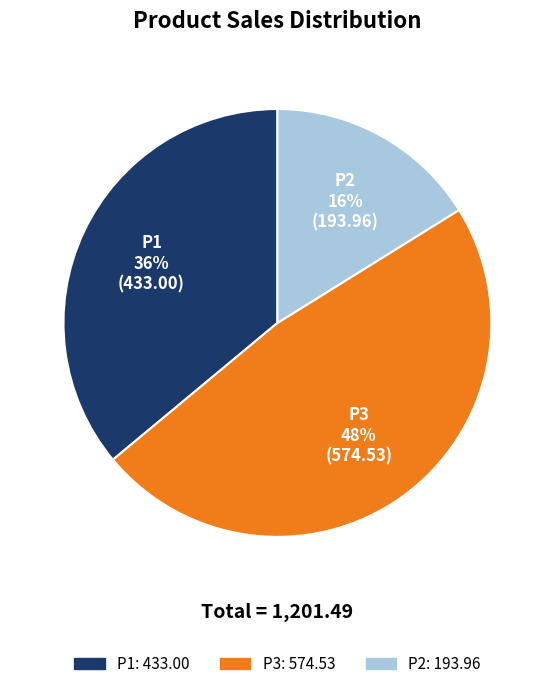

The P2 slice represents 16% of the pie. True or false?

True